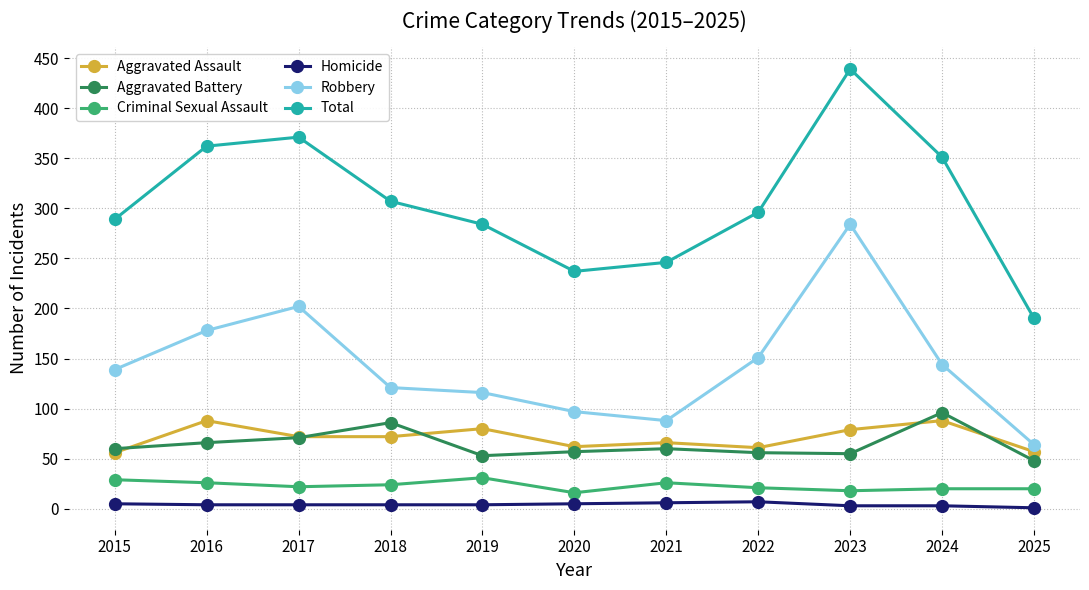

List the series in order of their peak value, highest first.

Total, Robbery, Aggravated Battery, Aggravated Assault, Criminal Sexual Assault, Homicide